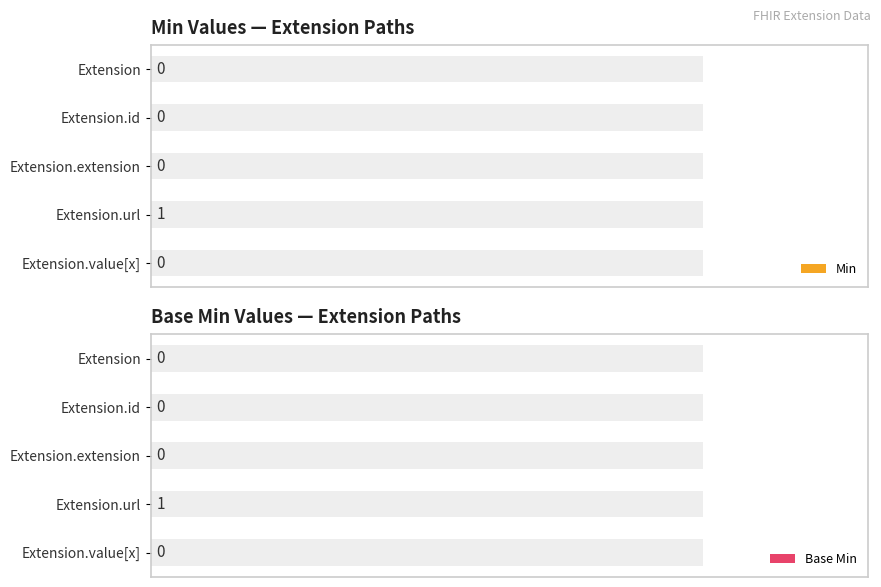

The Base Min series shows 0.0 at Extension.id. True or false?

True